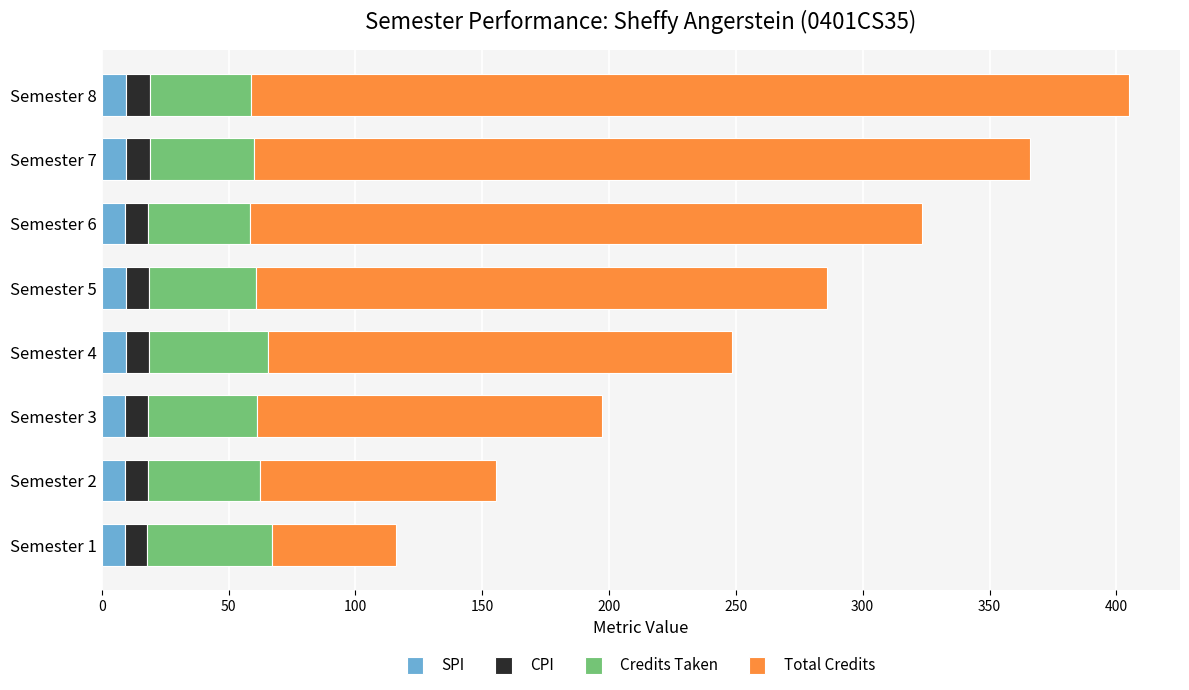

At which category is the sum across all series the highest?

Semester 8